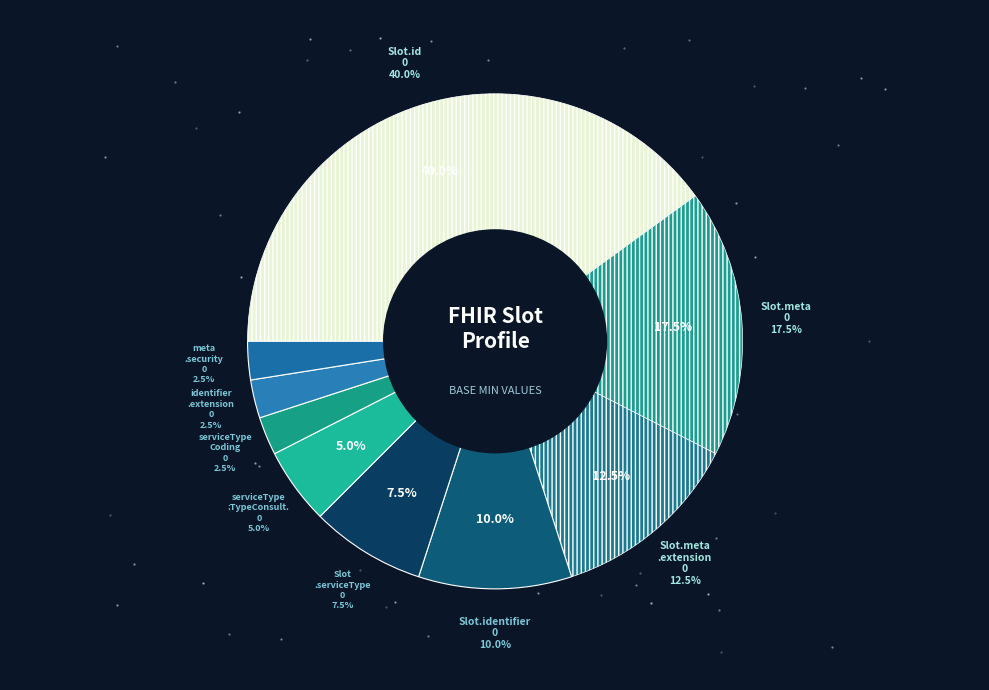

Rank the categories by value from highest to lowest.

Slot.id, Slot.meta, Slot.meta.extension, Slot.identifier, Slot.serviceType, Slot.serviceType:TypeConsultation, Slot.serviceType:TypeConsultation.coding, Slot.identifier.extension, Slot.meta.security